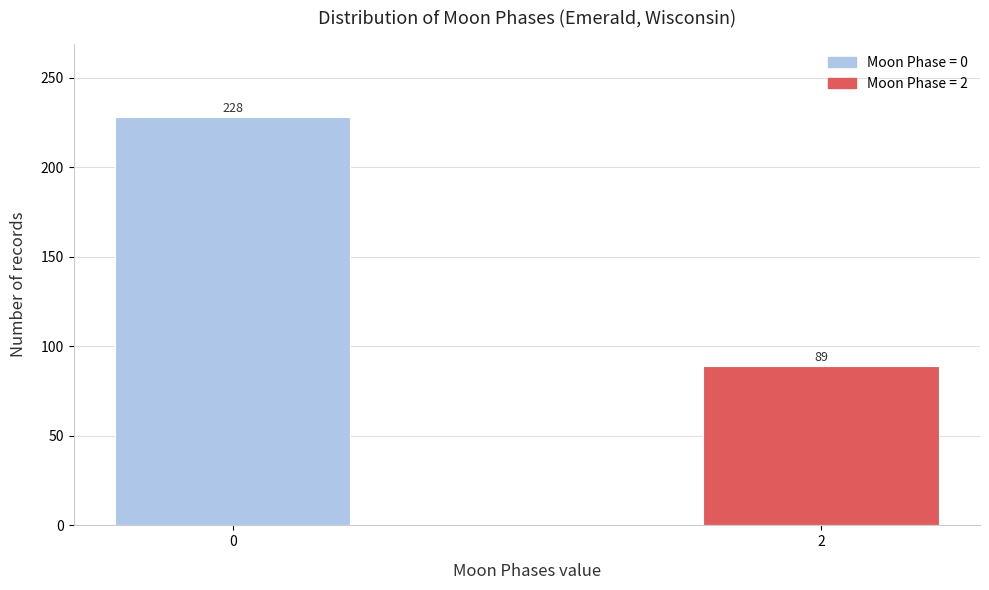

Reading left to right, list all the values displayed in this chart.

228	89